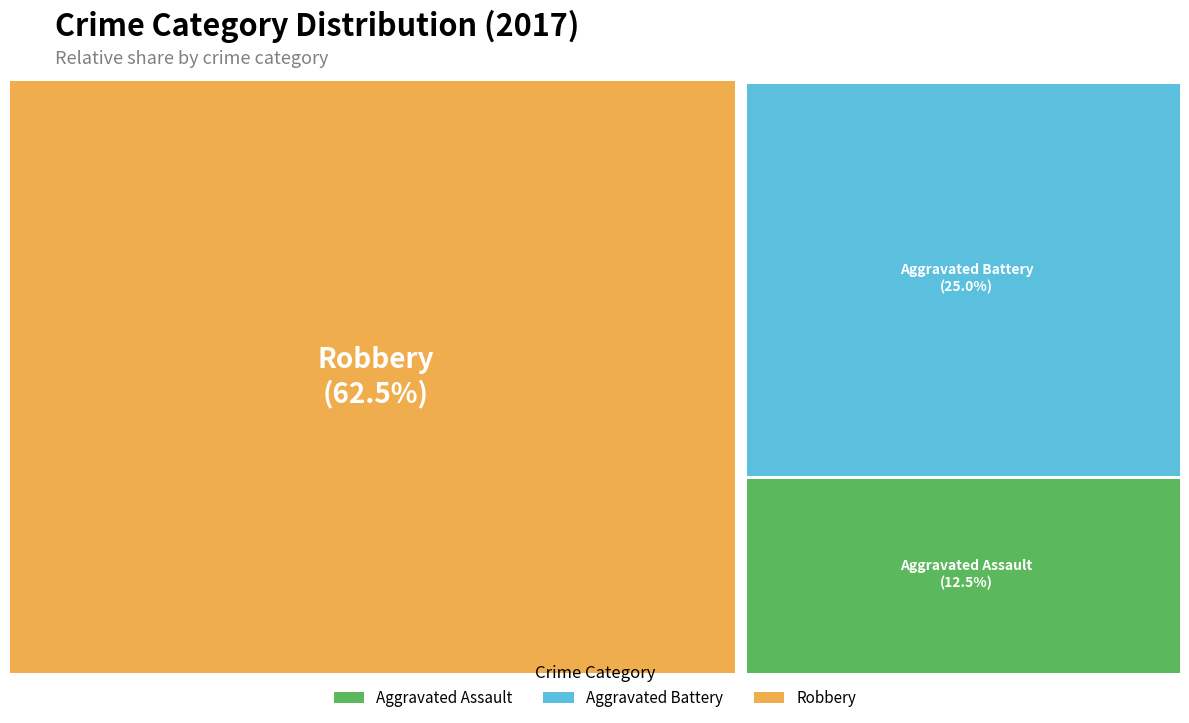

Rank the categories by value from highest to lowest.

Robbery, Aggravated Battery, Aggravated Assault